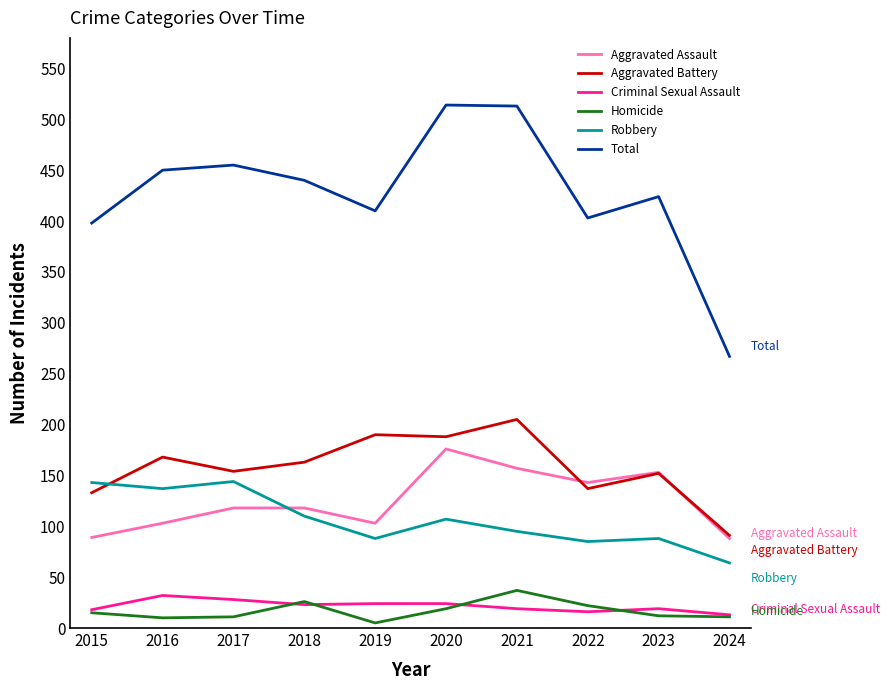

What is the difference between the Homicide values at 2017 and 2022?

11